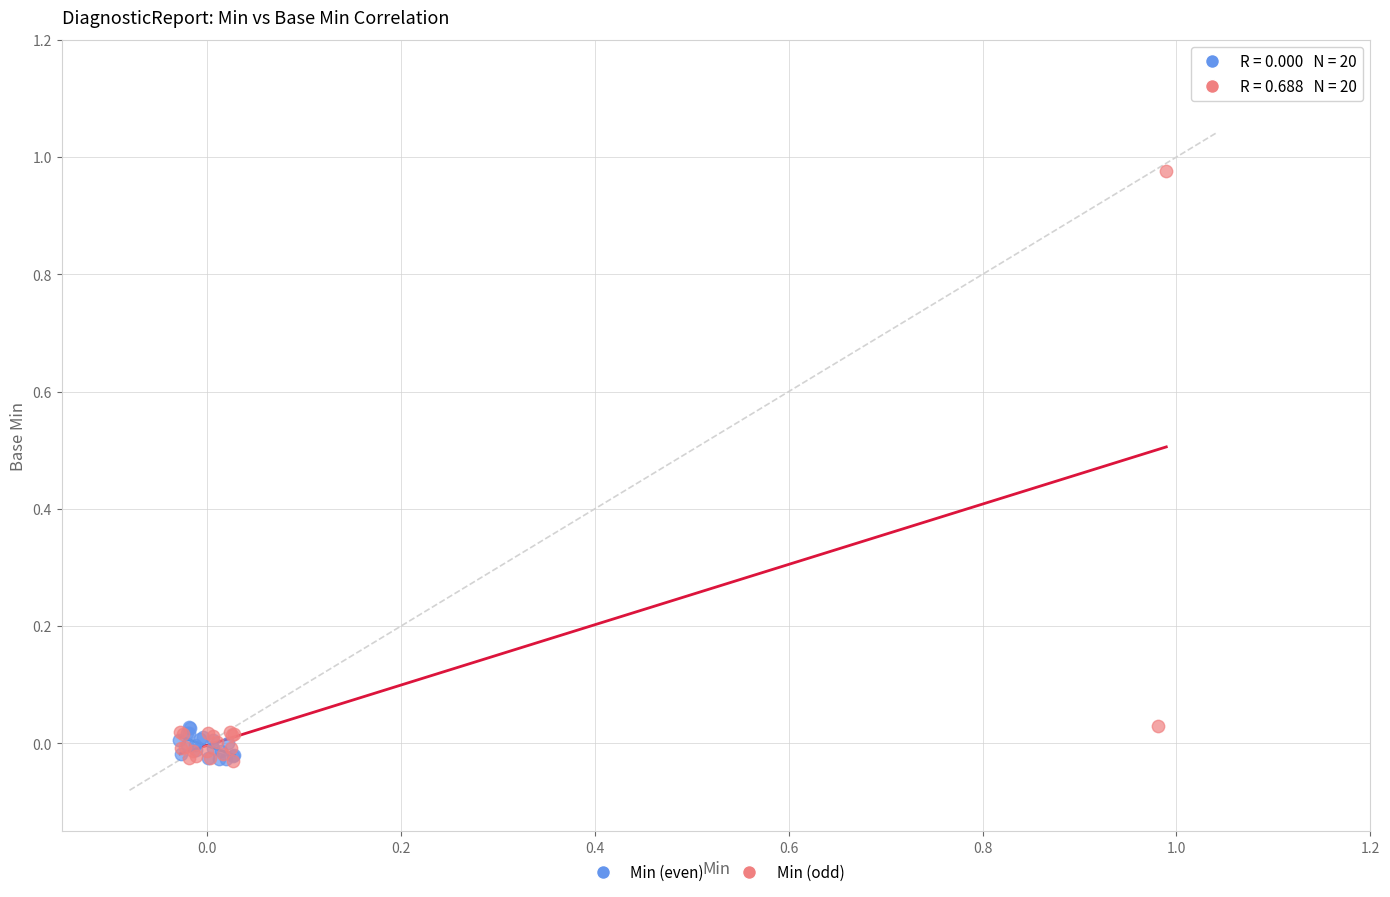

Which series reaches the maximum Y coordinate?

Min (odd)